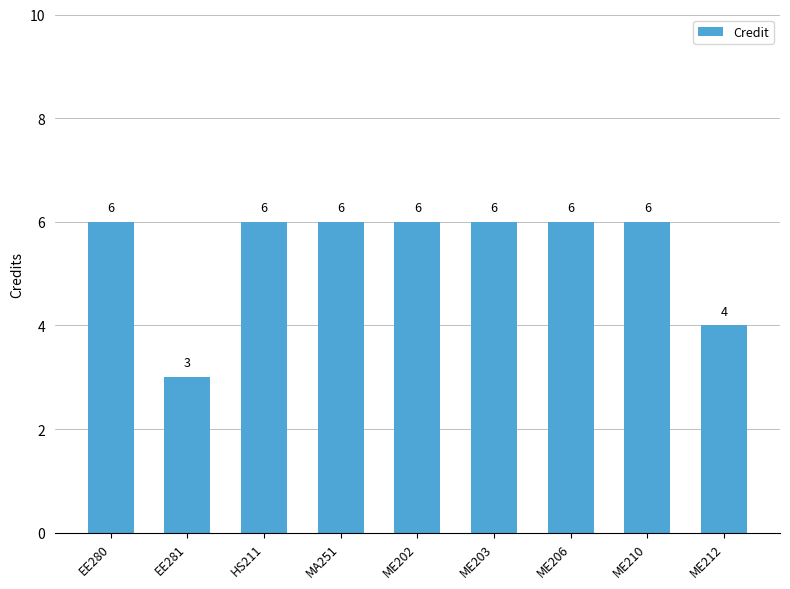

What is the change in value from EE281 to ME206?

+3